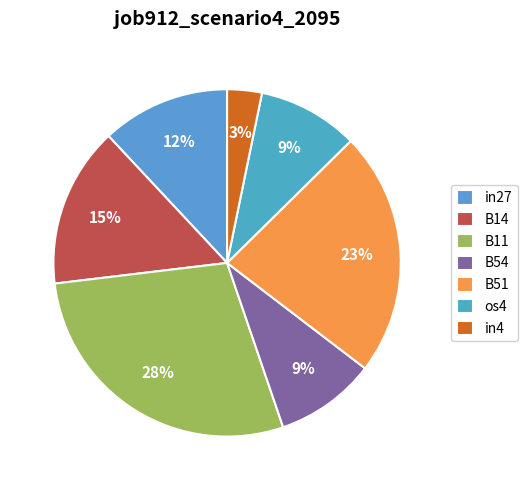

How many slices are in this pie chart?

7